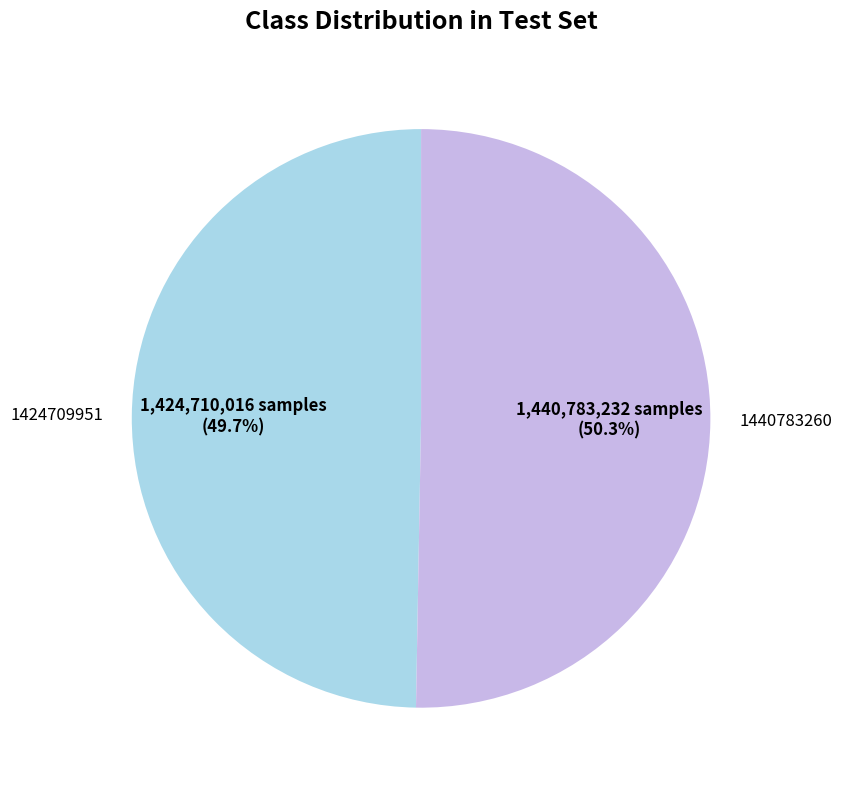

What is the ratio of the value at 1440783260 to the value at 1424709951?

1.0